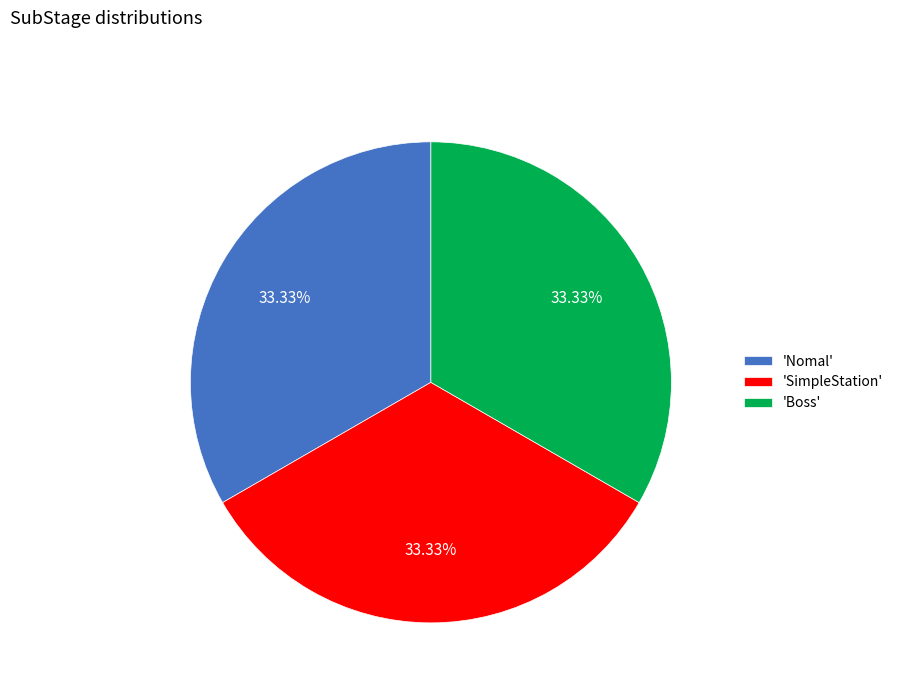

Does any single category account for the majority?

No